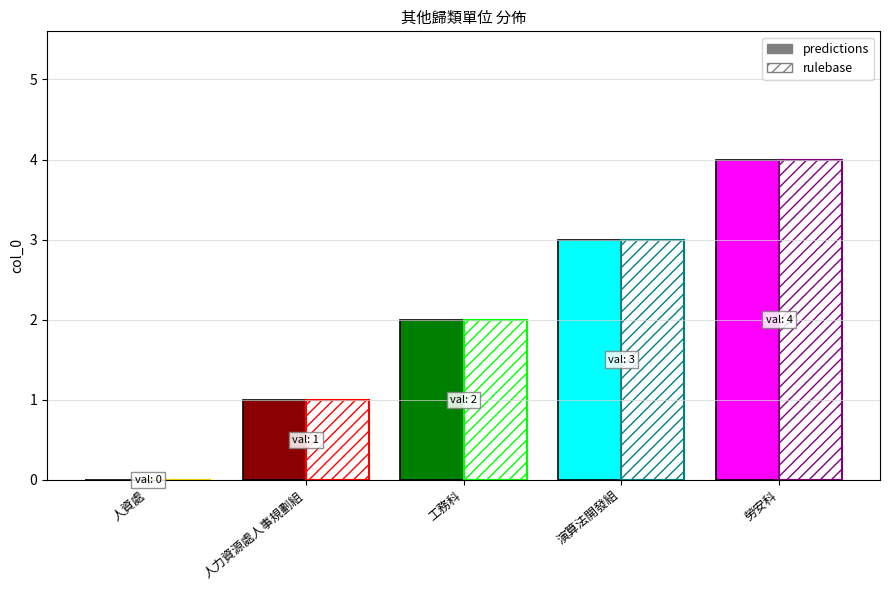

Count the number of categories in the chart.

5